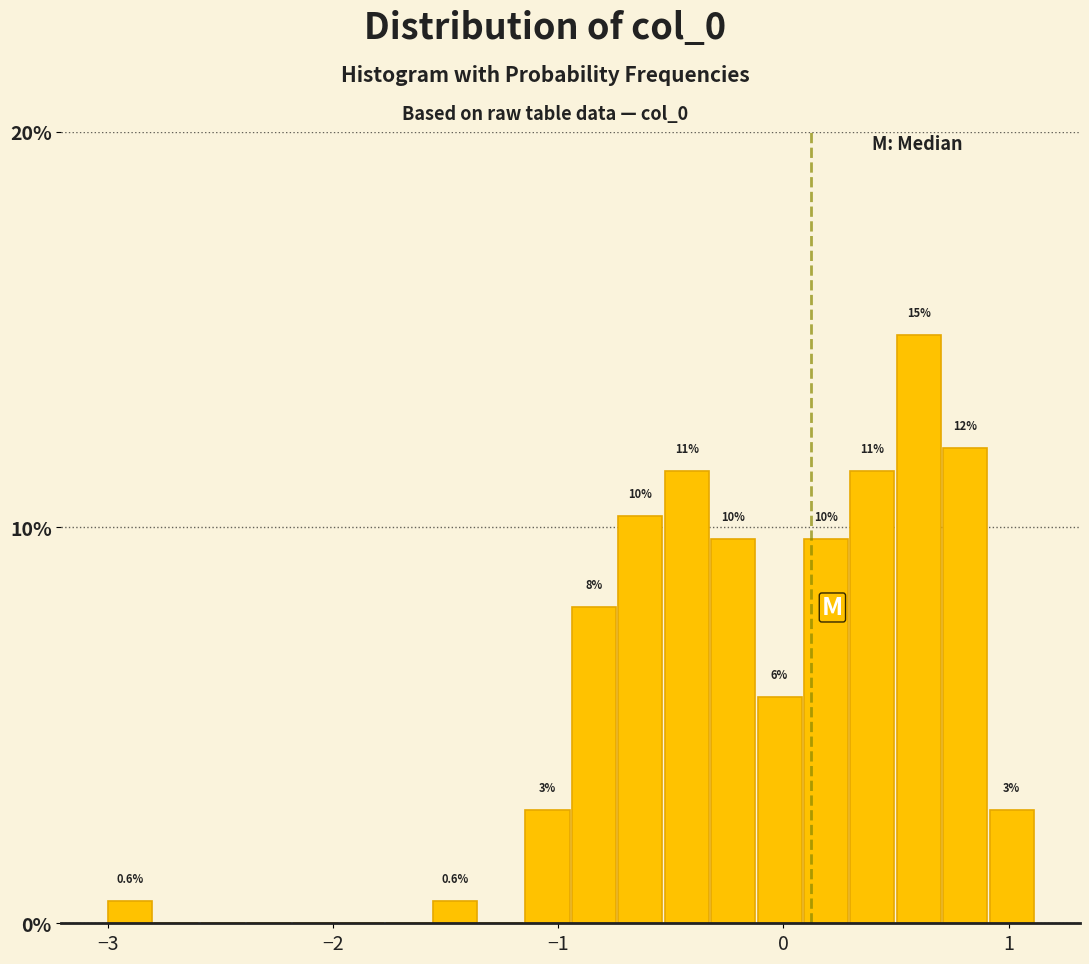

Read against the x-axis, roughly where is the centre of the tallest bar?

0.6